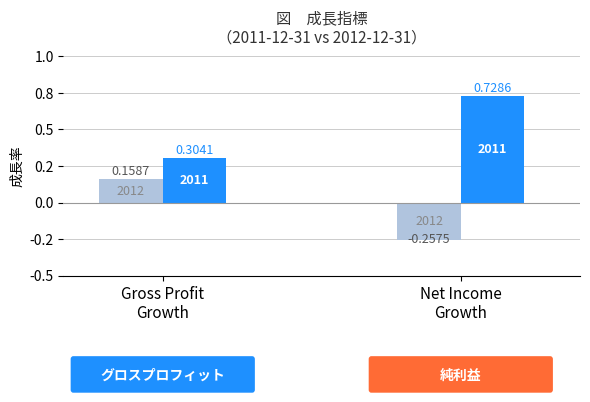

Are the bars horizontal?

No